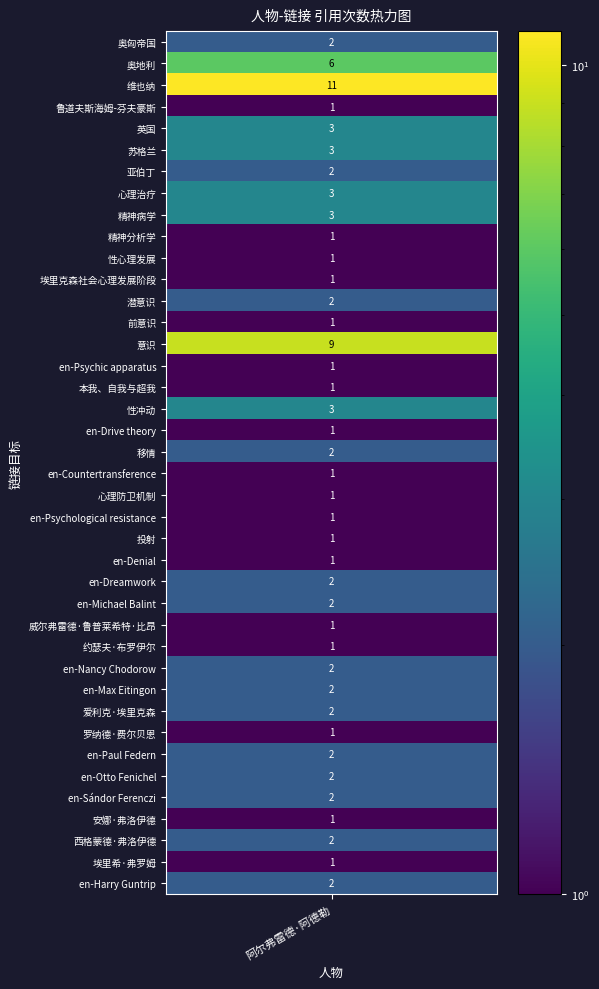

What is the ratio of the value at 12 to the value at 8?

0.7